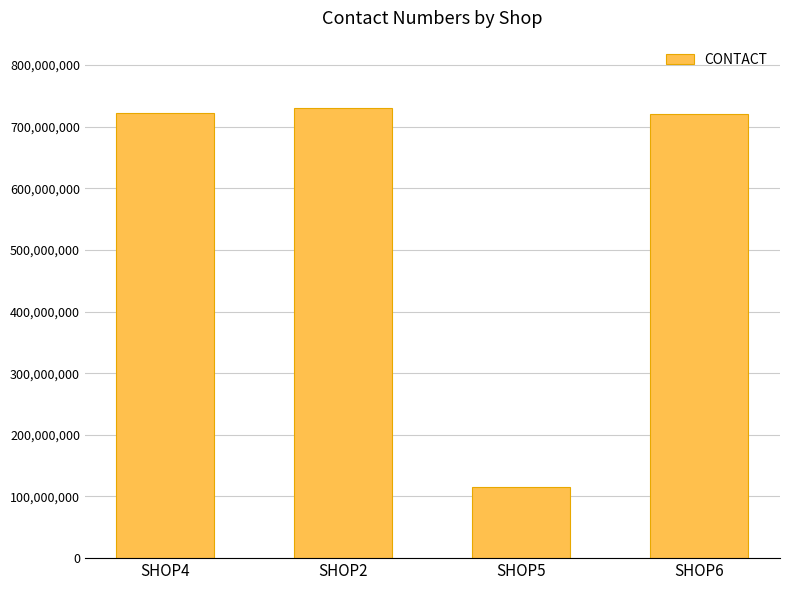

How many bars are there in total?

4